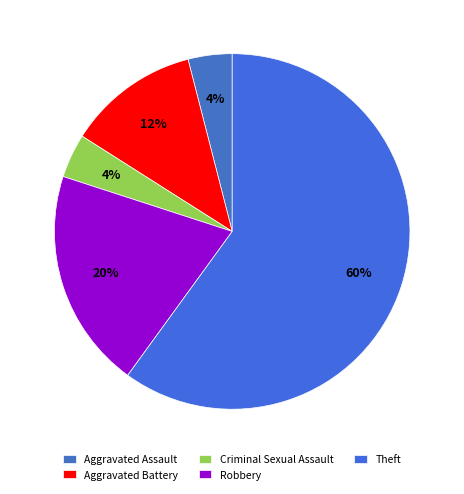

Is the sum of Theft and Robbery greater than half?

Yes